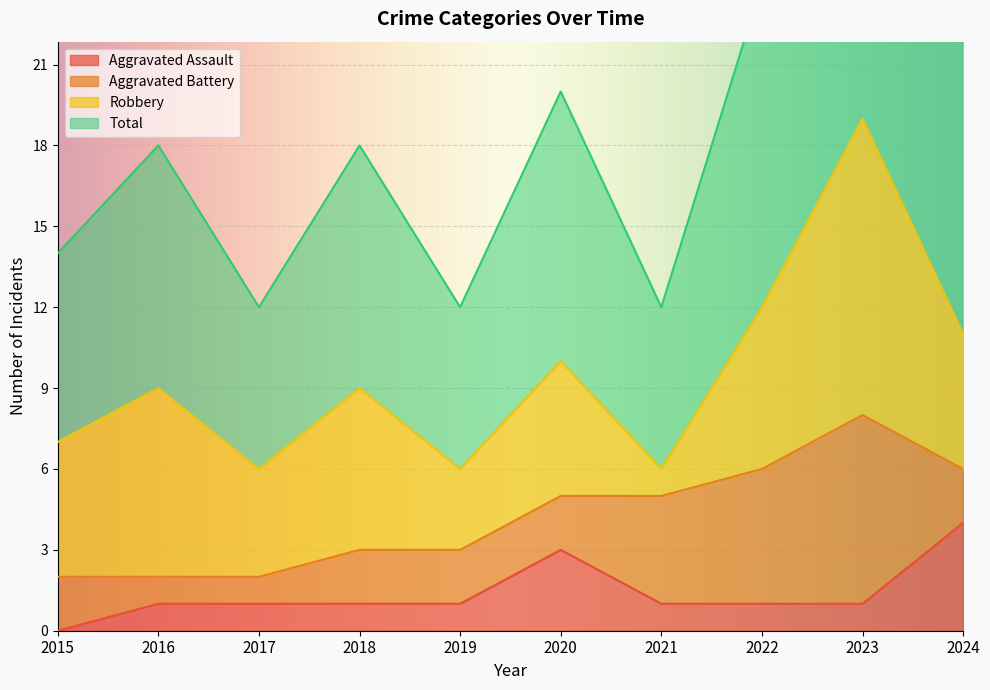

True or false: Aggravated Assault has more than 1 interior local peaks.

False